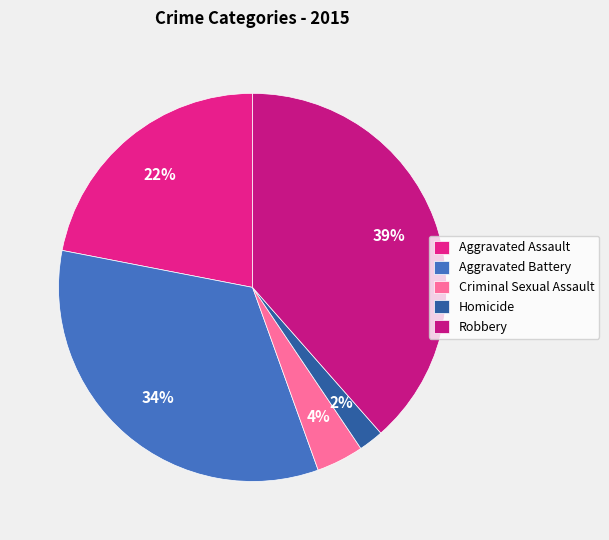

To the nearest percent, what is the average slice percentage?

20%